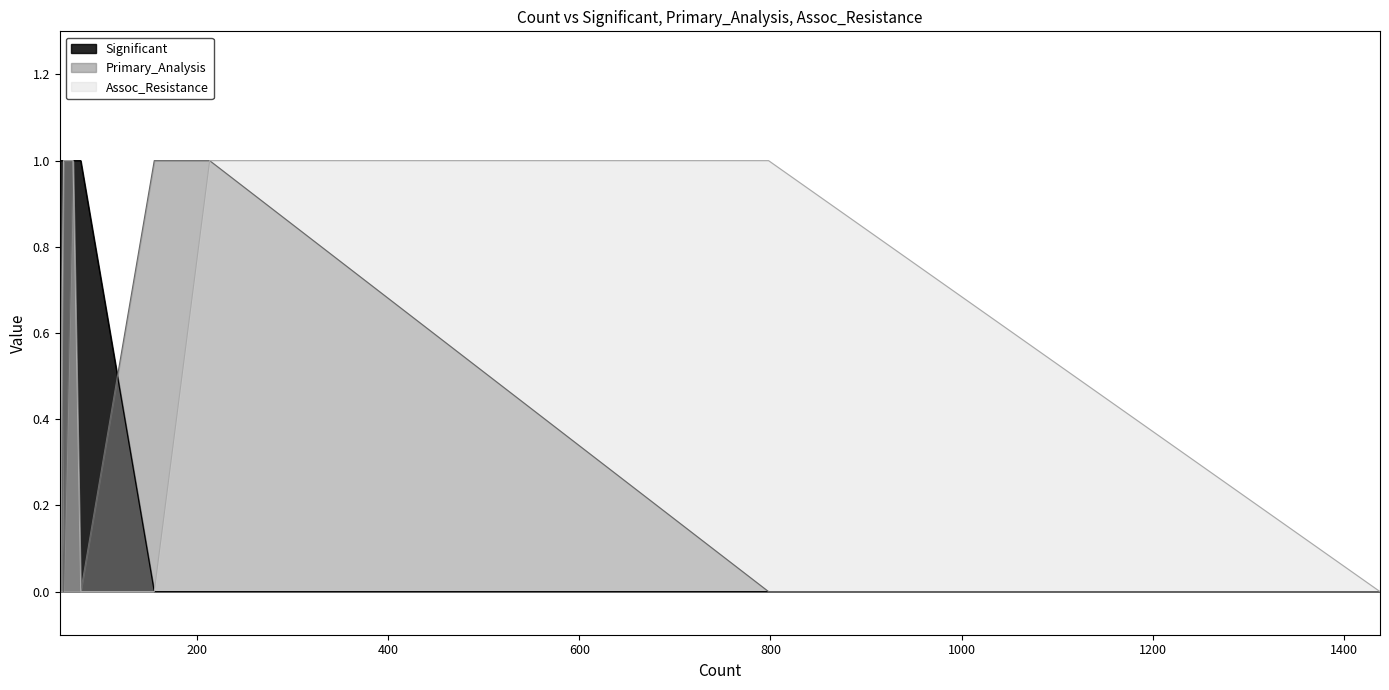

Reading left to right, list all the values displayed in this chart.

Significant: 70=1	60=1	56=1	78=1	213=0	798=0	155=0	1438=0
Primary_Analysis: 70=1	60=0	56=1	78=0	213=1	798=0	155=1	1438=0
Assoc_Resistance: 70=1	60=1	56=0	78=0	213=1	798=1	155=0	1438=0